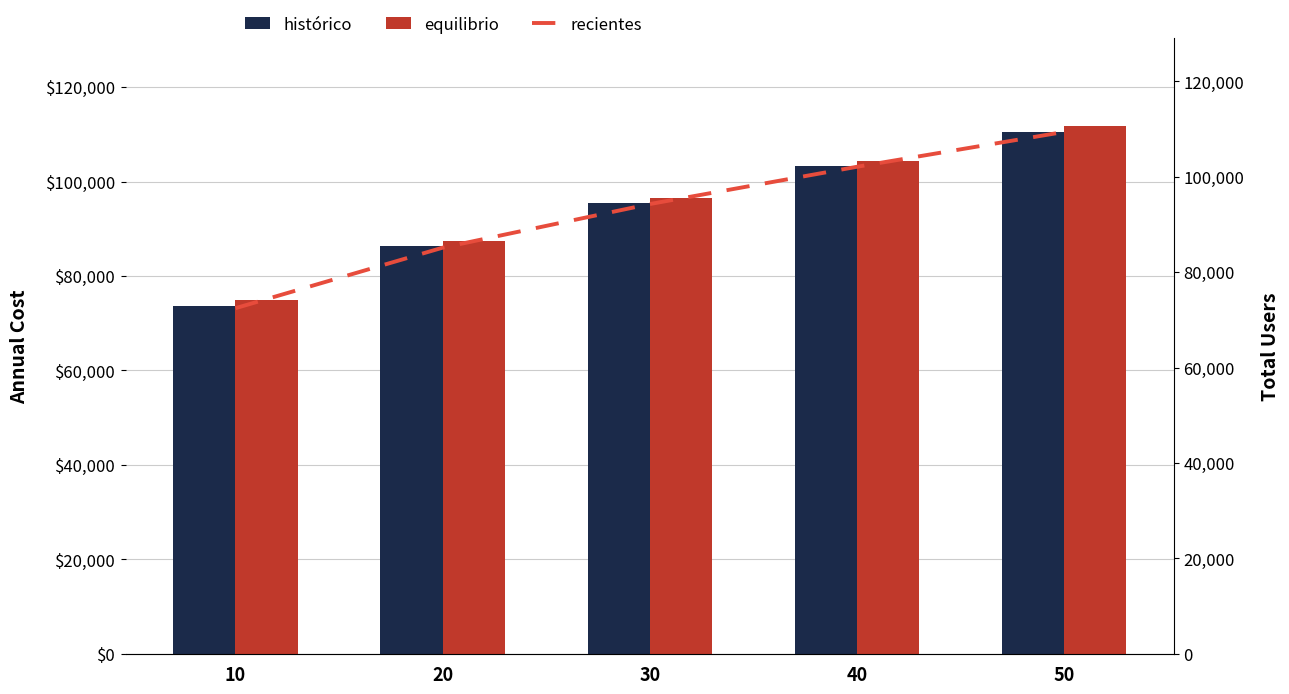

Rank the categories by histórico value from highest to lowest.

50, 40, 30, 20, 10